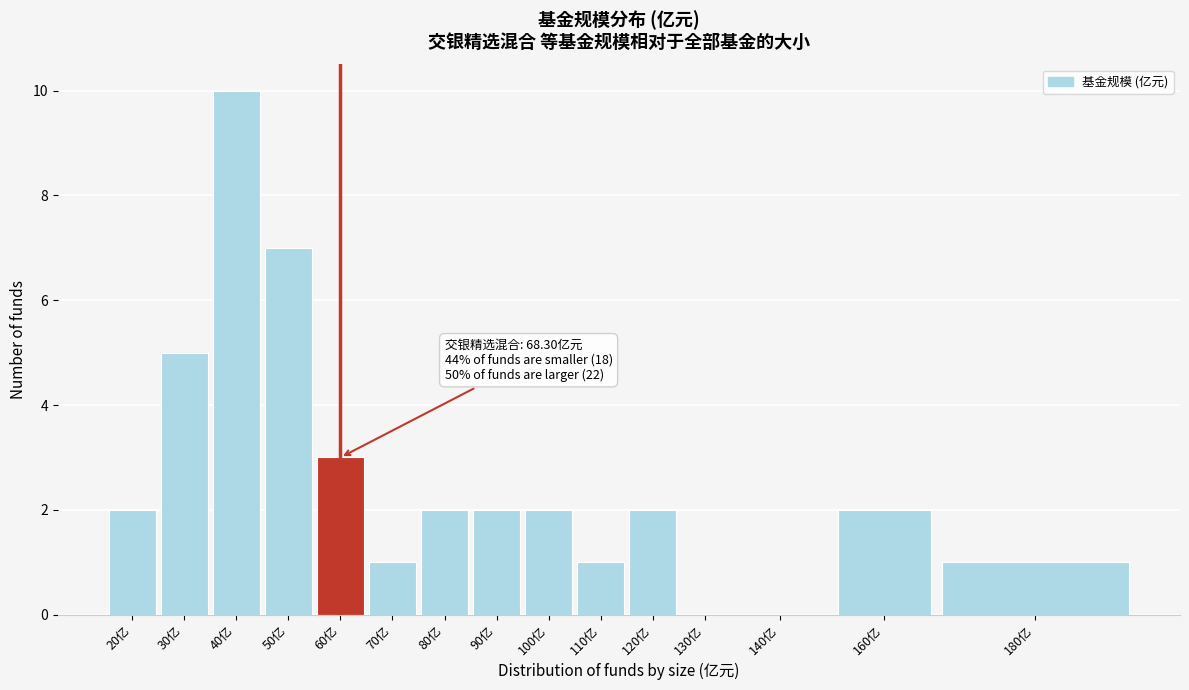

Reading left to right, transcribe all the data shown in this chart.

20亿=2	30亿=5	40亿=10	50亿=7	60亿=3	70亿=1	80亿=2	90亿=2	100亿=2	110亿=1	120亿=2	130亿=0	140亿=0	160亿=2	180亿=1